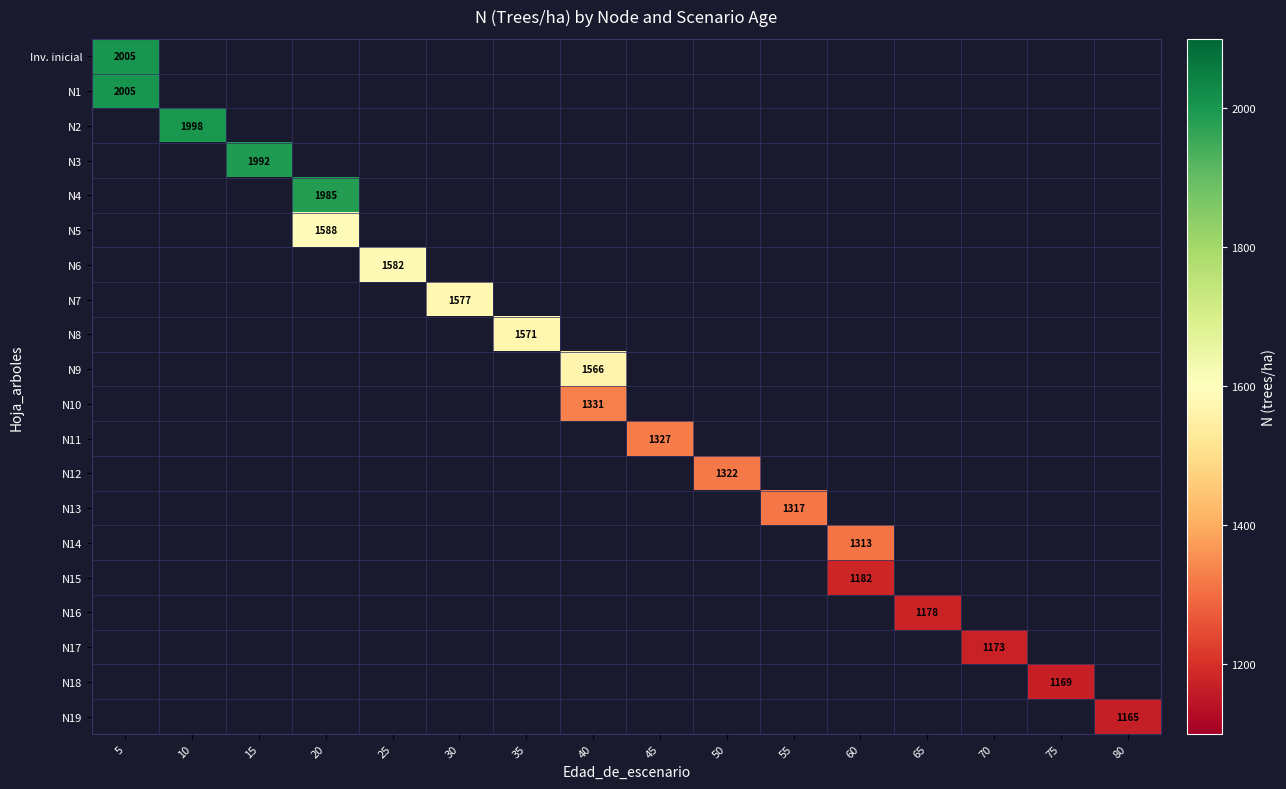

What is the maximum value for N1?

2005.3